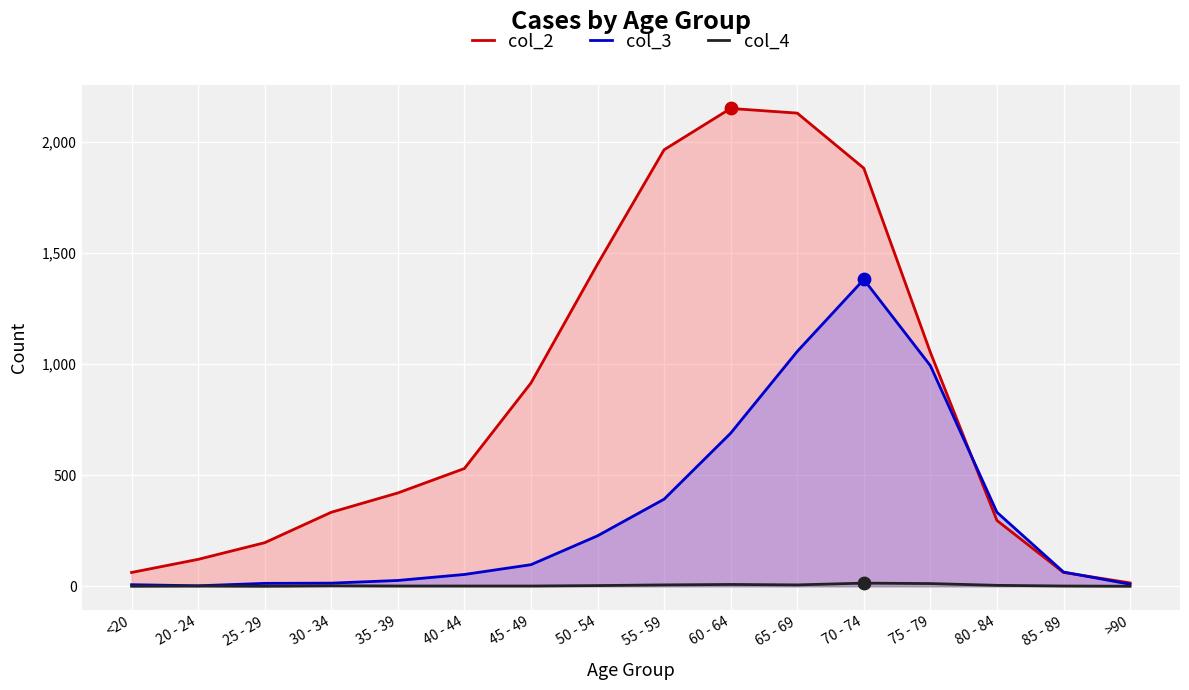

Which series has the largest Y range (max minus min)?

col_2